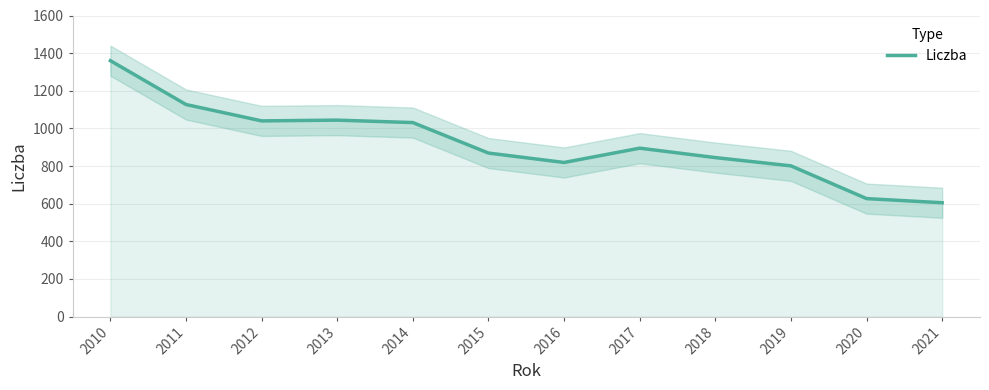

Does the chart have visible grid lines?

Yes